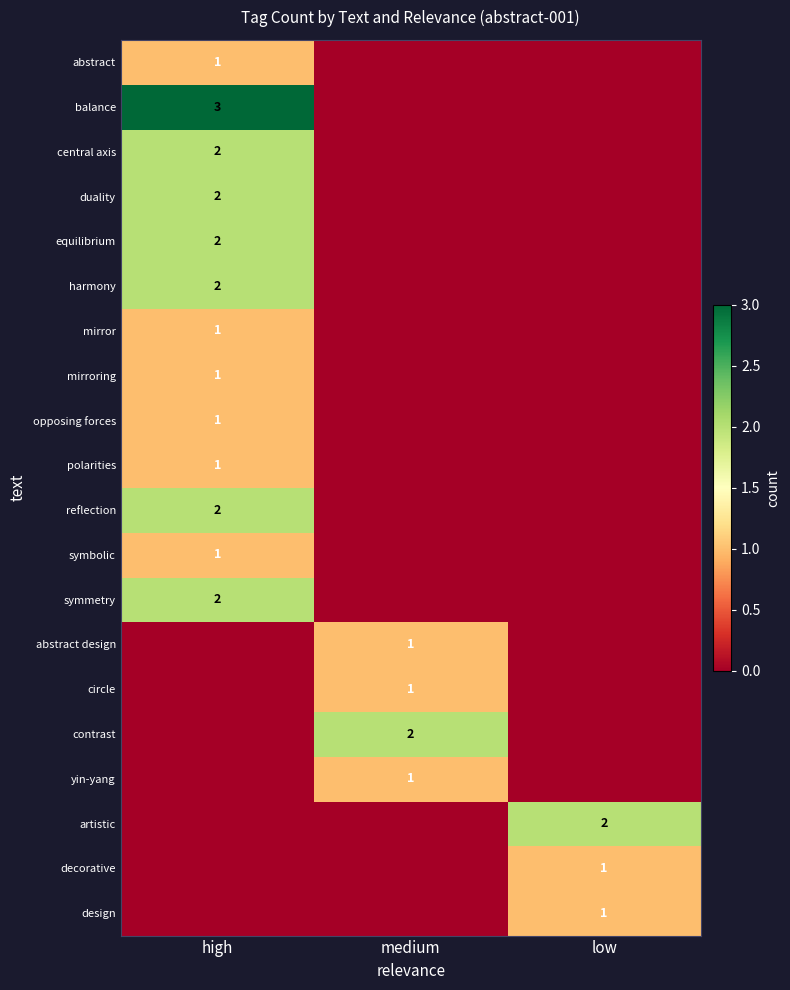

True or false: mirroring has a value of 1 at high.

True